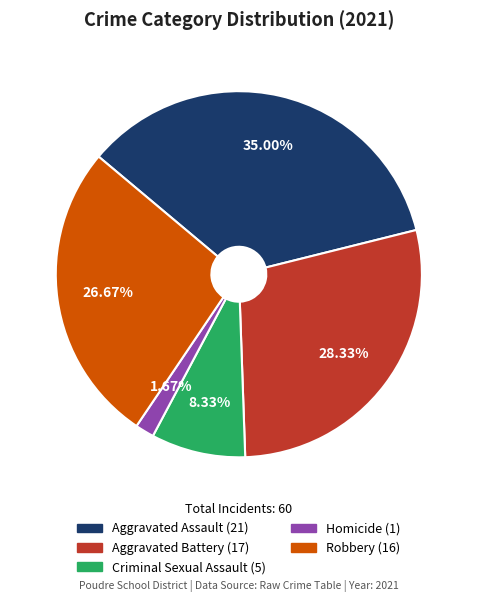

Rank the categories by value from lowest to highest.

Homicide, Criminal Sexual Assault, Robbery, Aggravated Battery, Aggravated Assault